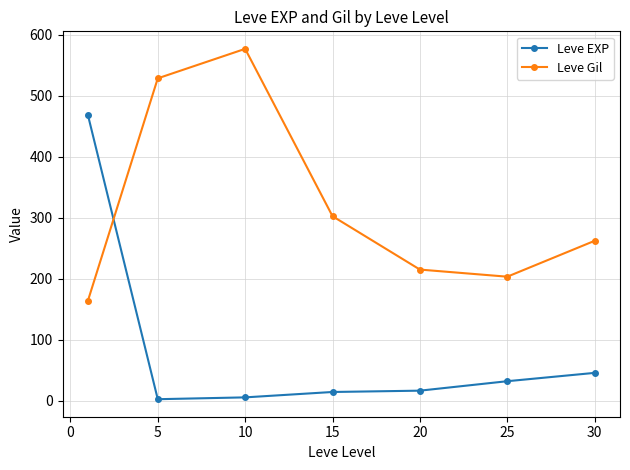

What is the value of the Leve EXP point at the 6th from the left?

31.8